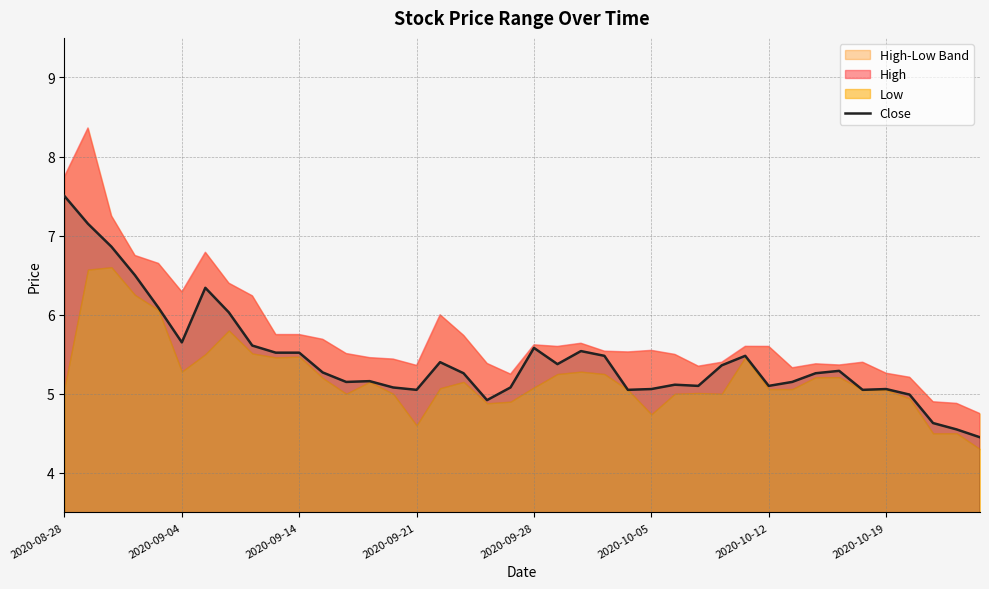

True or false: there are more than 1 points higher than both neighbors.

True